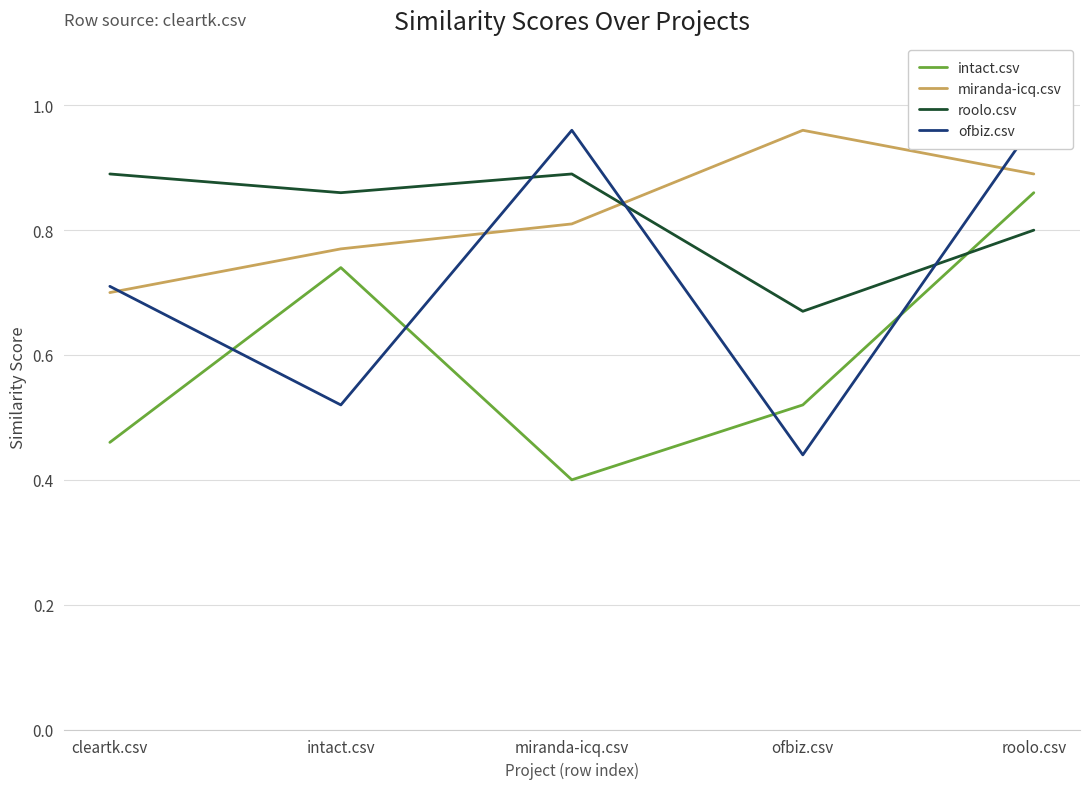

Is it true that roolo.csv equals 0.9 at miranda-icq.csv?

True